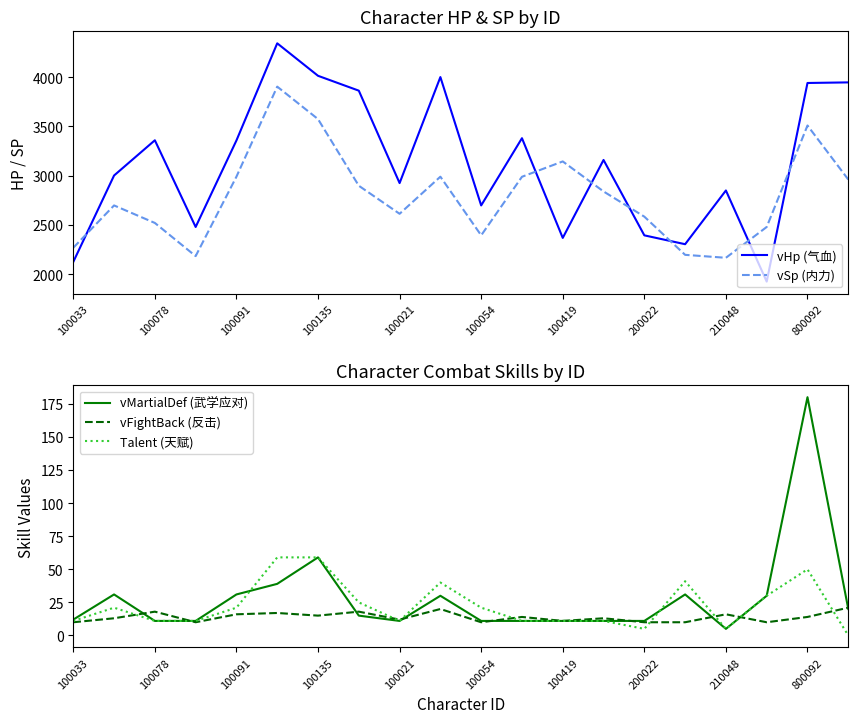

What is the minimum value for vSp (内力)?

2166